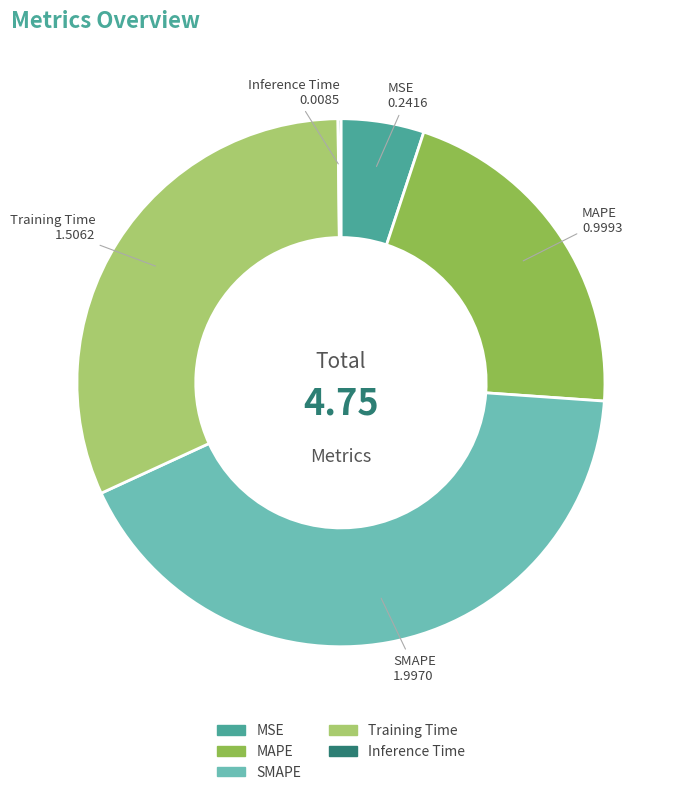

Does Training Time account for over 50% of the chart?

No